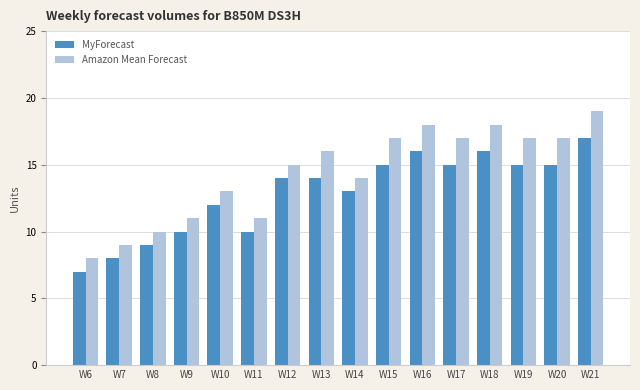

What is the greatest value displayed?

19